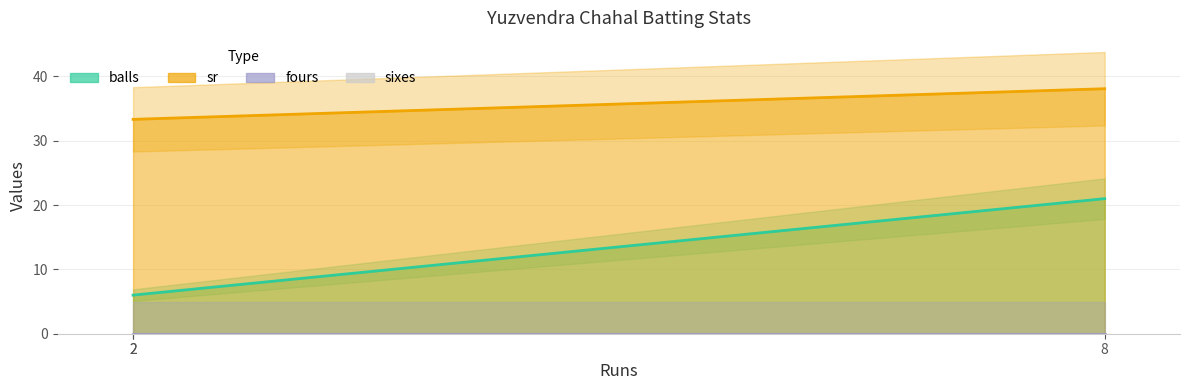

At which label is fours closest to 0?

2